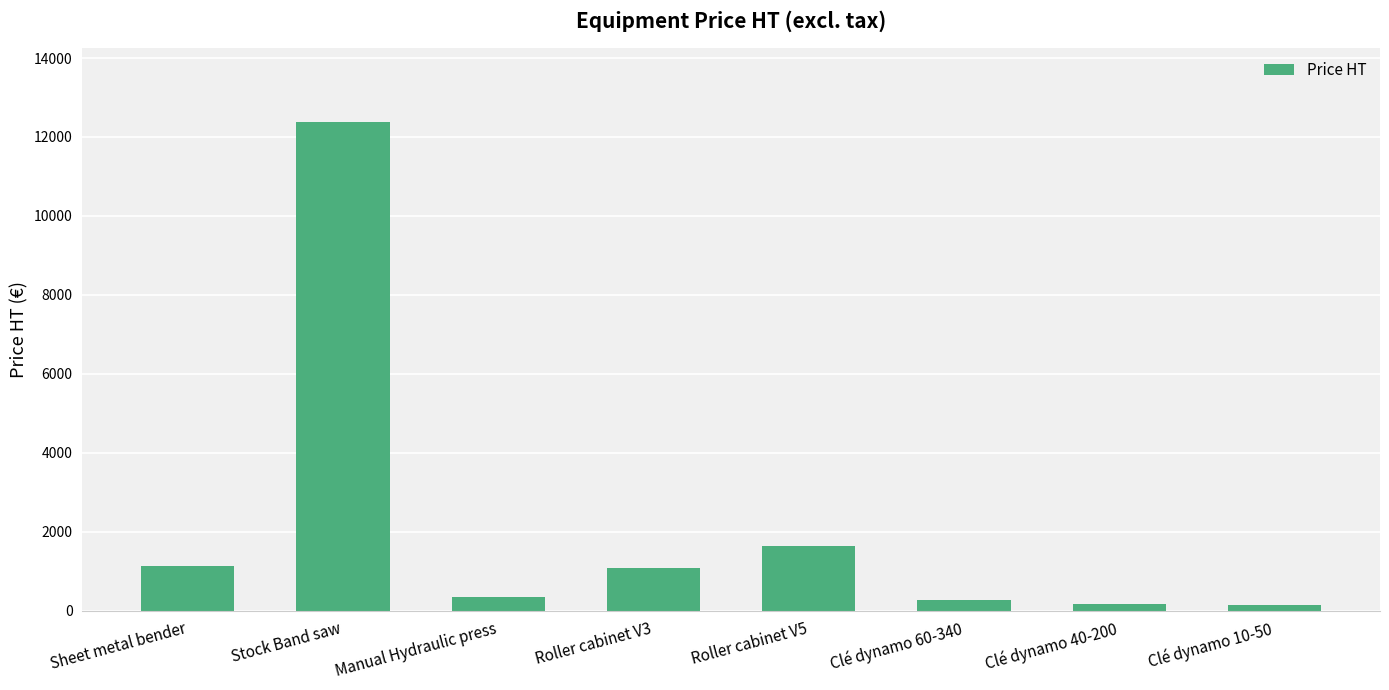

Is it true that the value at Roller cabinet V5 is 1633.4?

True